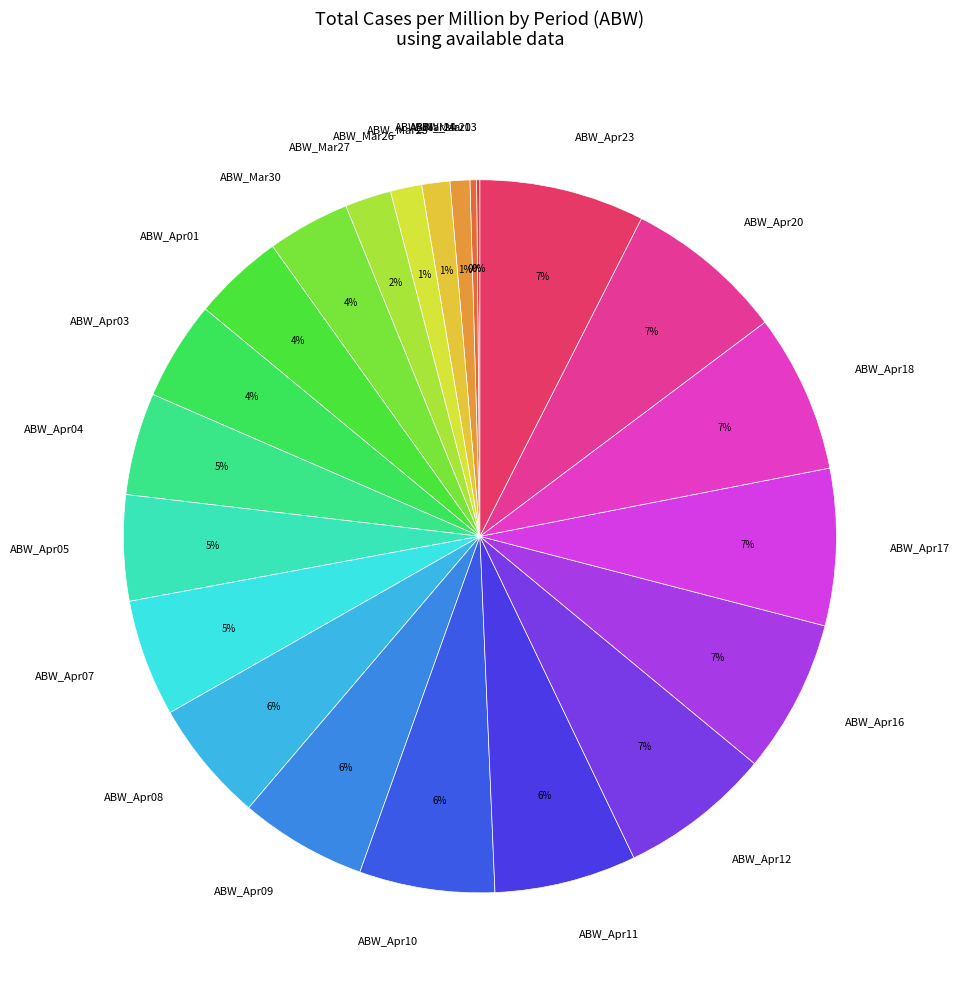

Between ABW_Mar27 and ABW_Mar20, which is larger?

ABW_Mar27